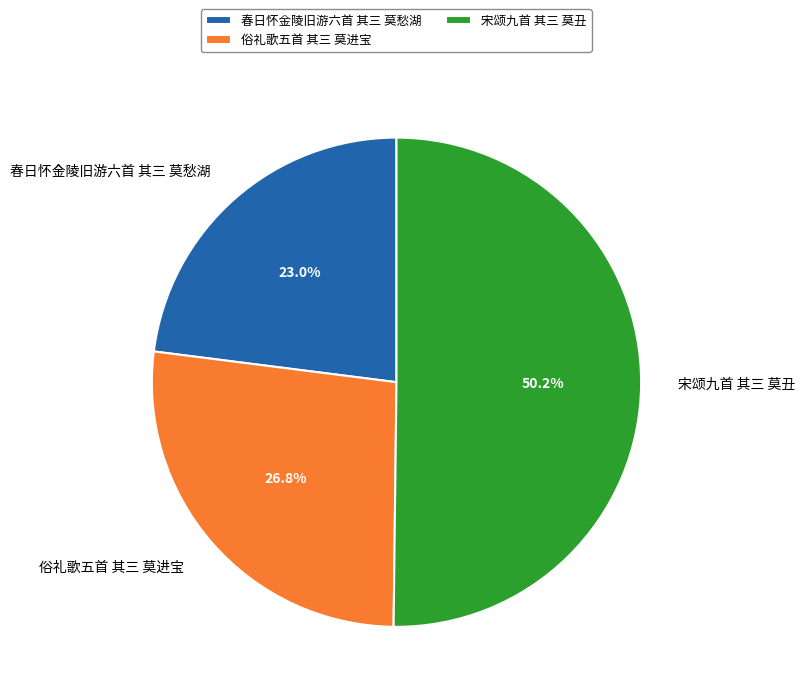

What percentage is the 宋颂九首 其三 莫丑 slice, to the nearest percent?

50%